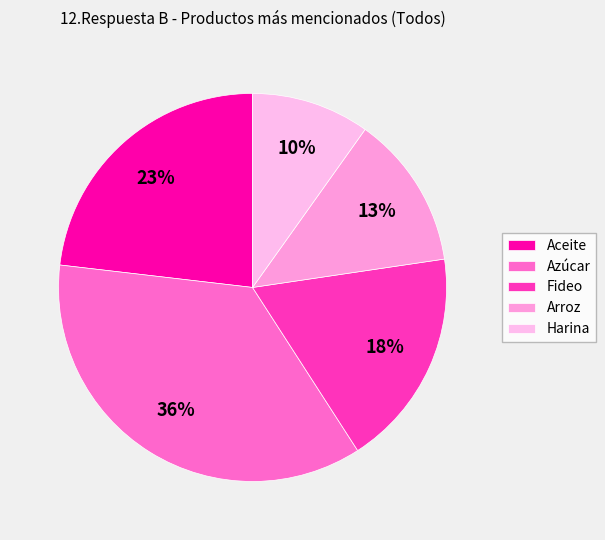

To the nearest percent, what percentage of the pie is Fideo?

18%